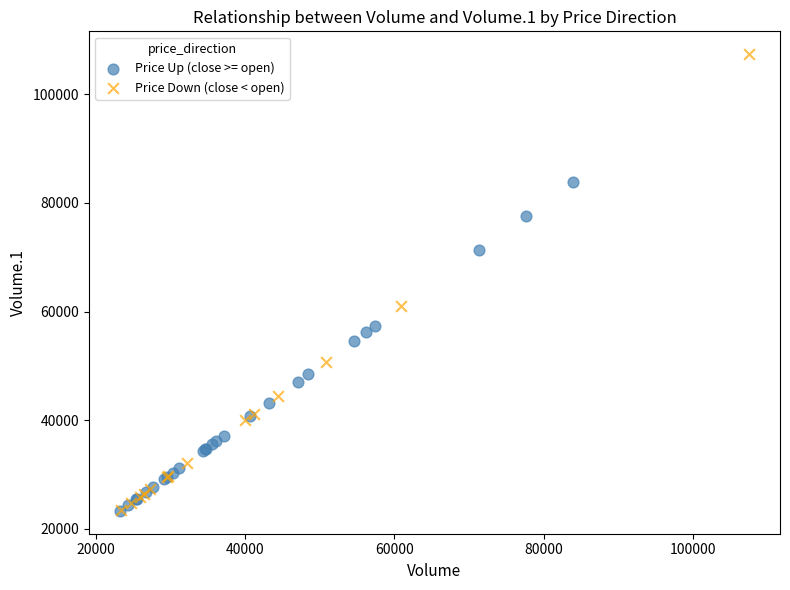

Which series contains the highest Y value?

Price Down (close < open)